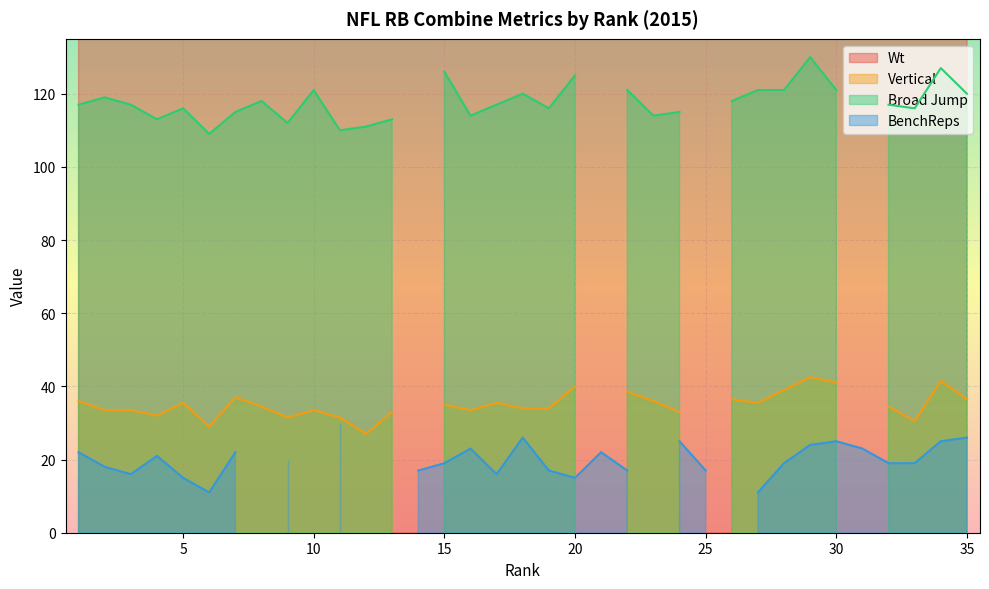

What is the difference between the highest and lowest values at 35?

189.0